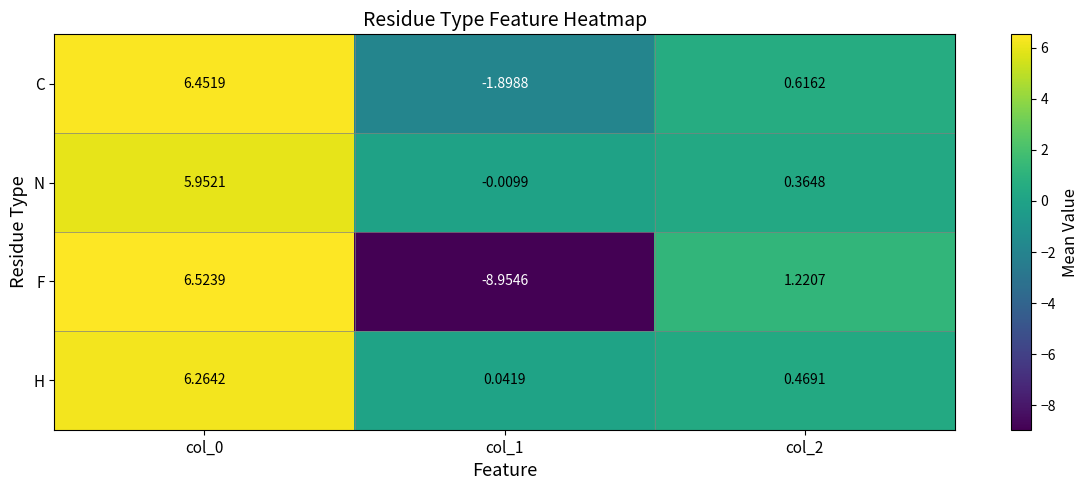

Between col_0 and col_1, which series saw the biggest shift?

F